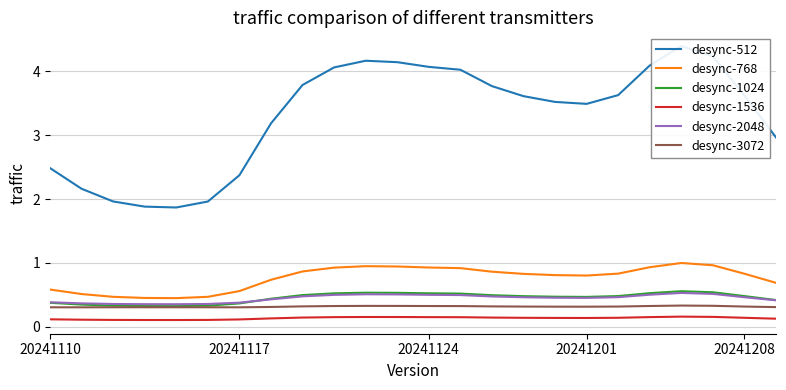

In desync-512, how many points are higher than both neighbors (excluding endpoints)?

2